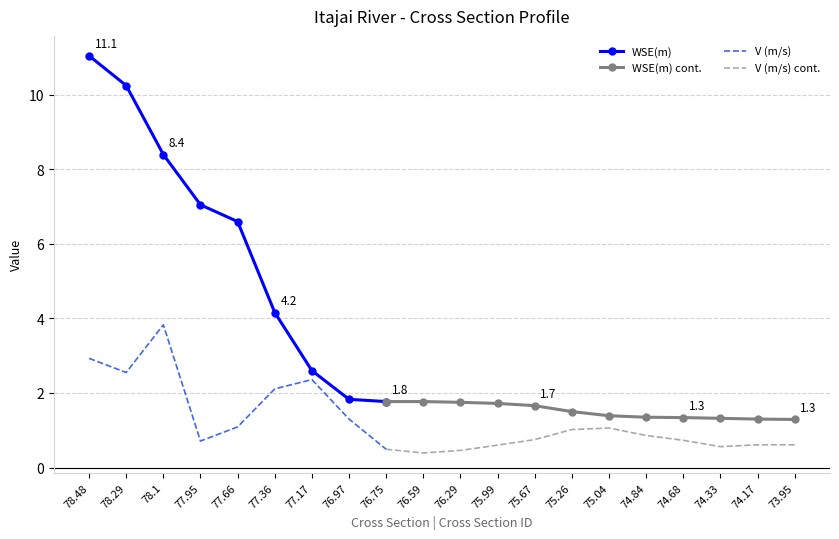

Reading right to left, transcribe all the data shown in this chart.

WSE(m): 1.3	1.3	1.3	1.3	1.4	1.4	1.5	1.7	1.7	1.8	1.8	1.8	1.8	2.6	4.2	6.6	7.0	8.4	10.2	11.1
V (m/s): 0.6	0.6	0.6	0.7	0.9	1.1	1.0	0.8	0.6	0.5	0.4	0.5	1.3	2.4	2.1	1.1	0.7	3.8	2.5	2.9